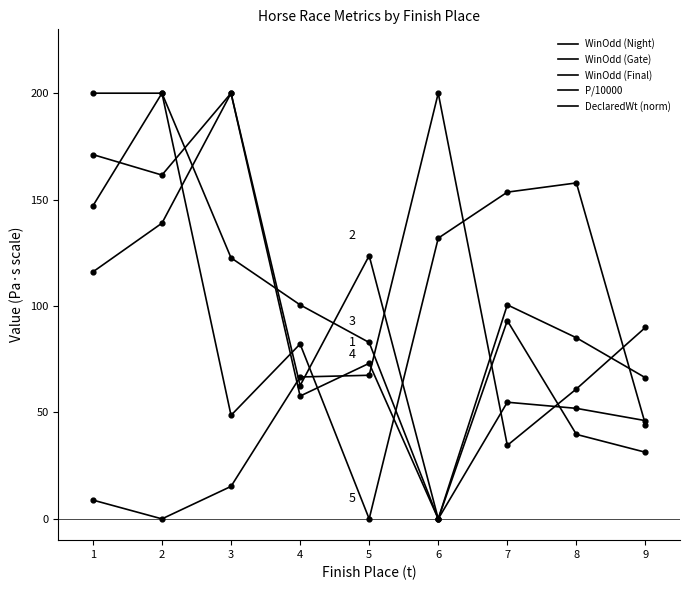

Is this an area chart (filled region under the line)?

No